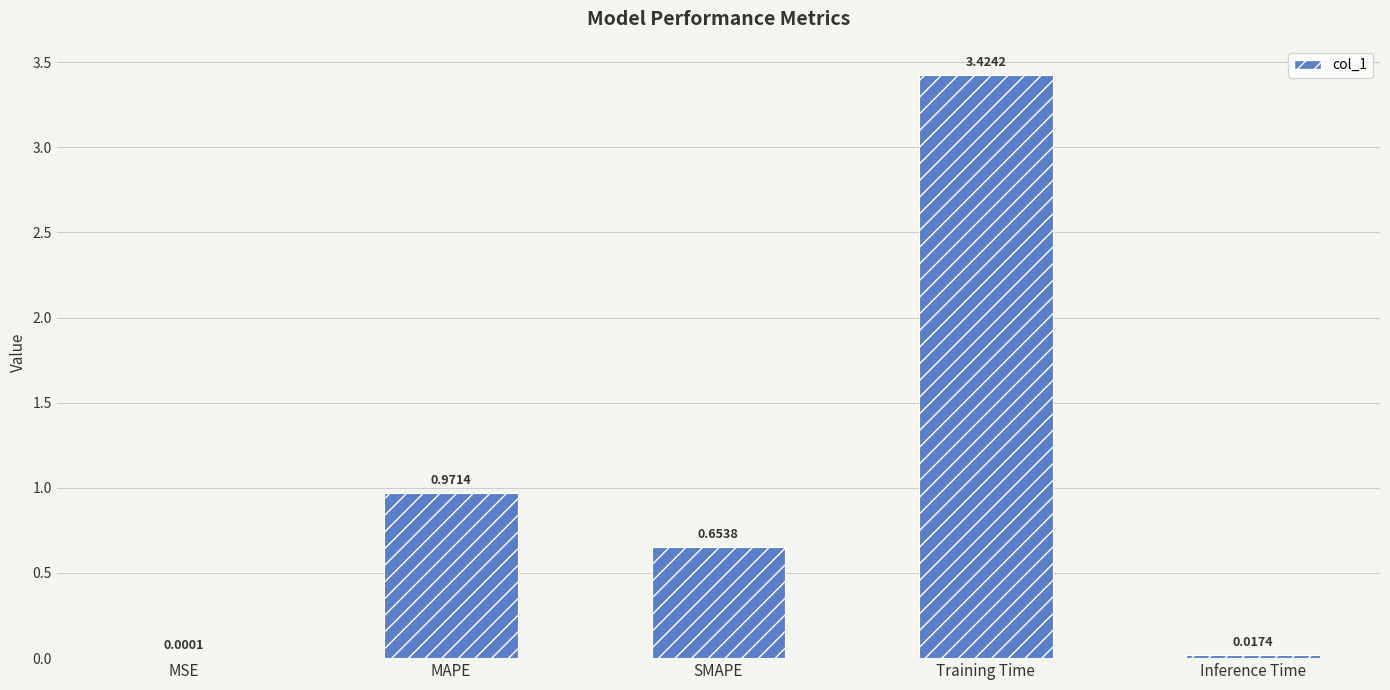

Which has a higher value, MSE or Training Time?

Training Time